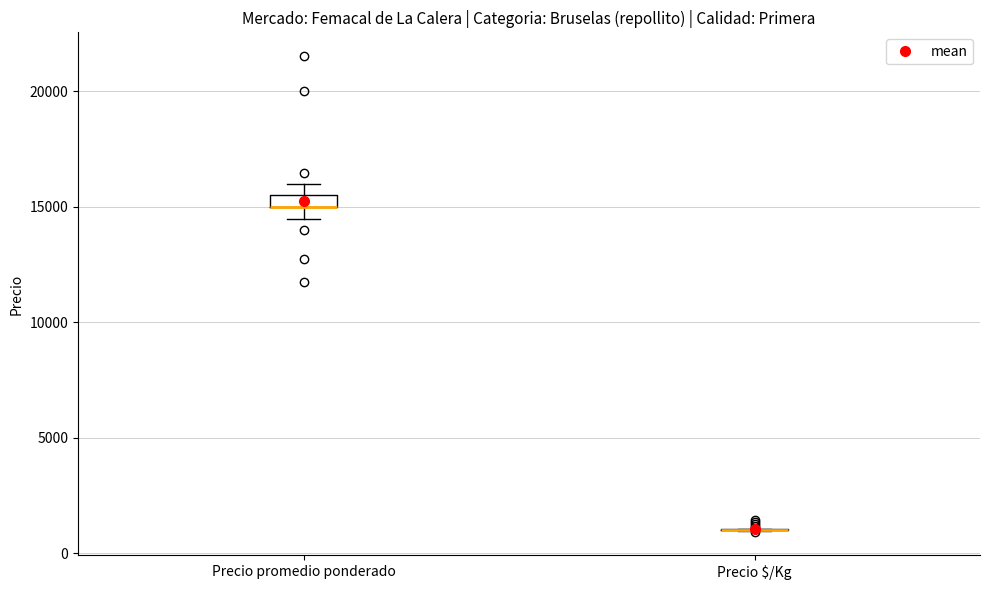

Where does the lower whisker of the box for Precio promedio ponderado end on the y-axis? The values are not printed on the chart, so give them approximately, as read against the axis.

14500